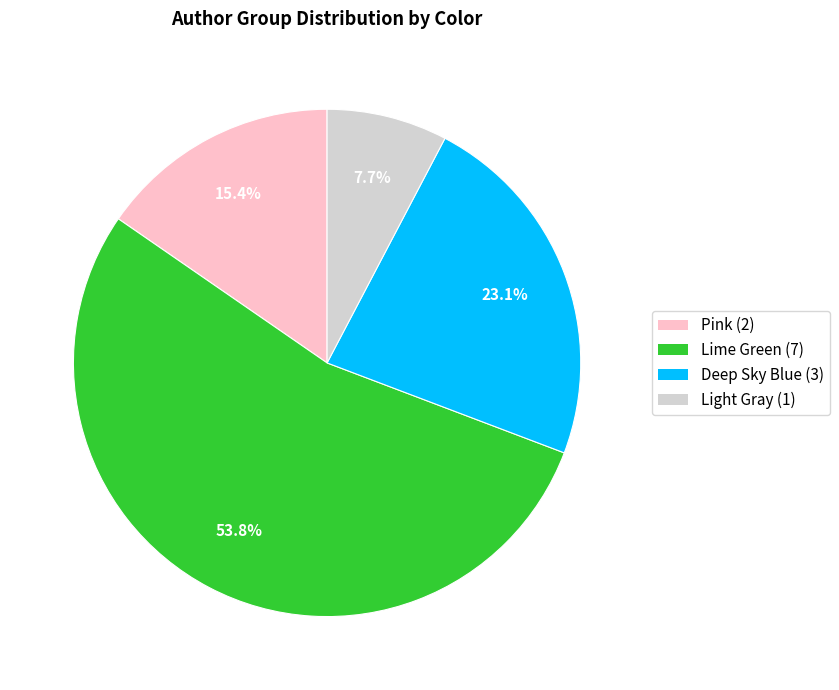

Count the number of slices in the pie.

4